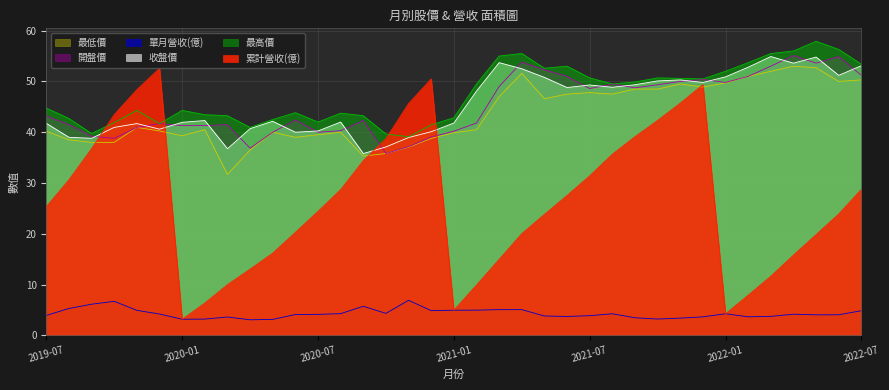

Reading left to right, extract all data points from this chart.

累計營收(億): 2019-07=25.3	2019-08=30.6	2019-09=36.8	2019-10=43.5	2019-11=48.4	2019-12=52.6	2020-01=3.2	2020-02=6.4	2020-03=10.0	2020-04=13.0	2020-05=16.2	2020-06=20.3	2020-07=24.4	2020-08=28.7	2020-09=34.4	2020-10=38.7	2020-11=45.6	2020-12=50.5	2021-01=5.0	2021-02=9.9	2021-03=15.0	2021-04=20.0	2021-05=23.8	2021-06=27.5	2021-07=31.4	2021-08=35.7	2021-09=39.1	2021-10=42.3	2021-11=45.7	2021-12=49.4	2022-01=4.2	2022-02=7.9	2022-03=11.6	2022-04=15.8	2022-05=19.8	2022-06=23.9	2022-07=28.8
單月營收(億): 2019-07=3.9	2019-08=5.3	2019-09=6.1	2019-10=6.7	2019-11=4.9	2019-12=4.2	2020-01=3.2	2020-02=3.2	2020-03=3.6	2020-04=3.1	2020-05=3.1	2020-06=4.1	2020-07=4.1	2020-08=4.3	2020-09=5.7	2020-10=4.3	2020-11=6.9	2020-12=4.9	2021-01=5.0	2021-02=5.0	2021-03=5.1	2021-04=5.1	2021-05=3.8	2021-06=3.7	2021-07=3.9	2021-08=4.2	2021-09=3.5	2021-10=3.2	2021-11=3.4	2021-12=3.6	2022-01=4.2	2022-02=3.6	2022-03=3.7	2022-04=4.2	2022-05=4.0	2022-06=4.0	2022-07=4.8
收盤價: 2019-07=41.8	2019-08=39.0	2019-09=38.8	2019-10=41.0	2019-11=41.7	2019-12=40.6	2020-01=42.0	2020-02=42.3	2020-03=36.8	2020-04=40.7	2020-05=42.1	2020-06=40.0	2020-07=40.2	2020-08=42.0	2020-09=35.8	2020-10=37.1	2020-11=39.0	2020-12=40.1	2021-01=41.8	2021-02=48.1	2021-03=53.7	2021-04=52.5	2021-05=50.8	2021-06=48.8	2021-07=49.3	2021-08=48.9	2021-09=49.4	2021-10=50.1	2021-11=50.3	2021-12=49.8	2022-01=50.9	2022-02=52.8	2022-03=54.9	2022-04=53.6	2022-05=54.8	2022-06=51.2	2022-07=53.1
最高價: 2019-07=44.8	2019-08=42.7	2019-09=39.8	2019-10=41.9	2019-11=44.3	2019-12=41.7	2020-01=44.3	2020-02=43.5	2020-03=43.2	2020-04=41.0	2020-05=42.5	2020-06=43.9	2020-07=42.0	2020-08=43.8	2020-09=43.2	2020-10=39.6	2020-11=39.1	2020-12=41.5	2021-01=42.9	2021-02=49.5	2021-03=55.0	2021-04=55.5	2021-05=52.6	2021-06=53.0	2021-07=50.7	2021-08=49.5	2021-09=49.9	2021-10=50.7	2021-11=50.6	2021-12=50.5	2022-01=52.0	2022-02=53.7	2022-03=55.5	2022-04=56.0	2022-05=57.9	2022-06=56.3	2022-07=53.4
開盤價: 2019-07=43.2	2019-08=41.5	2019-09=39.2	2019-10=38.8	2019-11=41.0	2019-12=41.7	2020-01=41.3	2020-02=41.3	2020-03=41.5	2020-04=36.9	2020-05=40.0	2020-06=42.4	2020-07=40.0	2020-08=40.3	2020-09=42.3	2020-10=35.8	2020-11=37.1	2020-12=39.0	2021-01=40.2	2021-02=41.8	2021-03=49.0	2021-04=53.8	2021-05=52.3	2021-06=51.0	2021-07=48.6	2021-08=49.5	2021-09=48.8	2021-10=49.4	2021-11=50.0	2021-12=50.4	2022-01=49.8	2022-02=51.0	2022-03=53.0	2022-04=55.1	2022-05=53.6	2022-06=54.9	2022-07=51.2
最低價: 2019-07=40.2	2019-08=38.5	2019-09=38.0	2019-10=38.0	2019-11=41.0	2019-12=40.2	2020-01=39.3	2020-02=40.5	2020-03=31.7	2020-04=36.5	2020-05=40.0	2020-06=39.0	2020-07=39.5	2020-08=40.0	2020-09=35.3	2020-10=35.8	2020-11=37.0	2020-12=38.8	2021-01=39.9	2021-02=40.5	2021-03=47.0	2021-04=51.6	2021-05=46.6	2021-06=47.5	2021-07=47.8	2021-08=47.5	2021-09=48.5	2021-10=48.5	2021-11=49.5	2021-12=48.9	2022-01=49.7	2022-02=51.0	2022-03=52.0	2022-04=53.0	2022-05=52.7	2022-06=50.0	2022-07=50.3